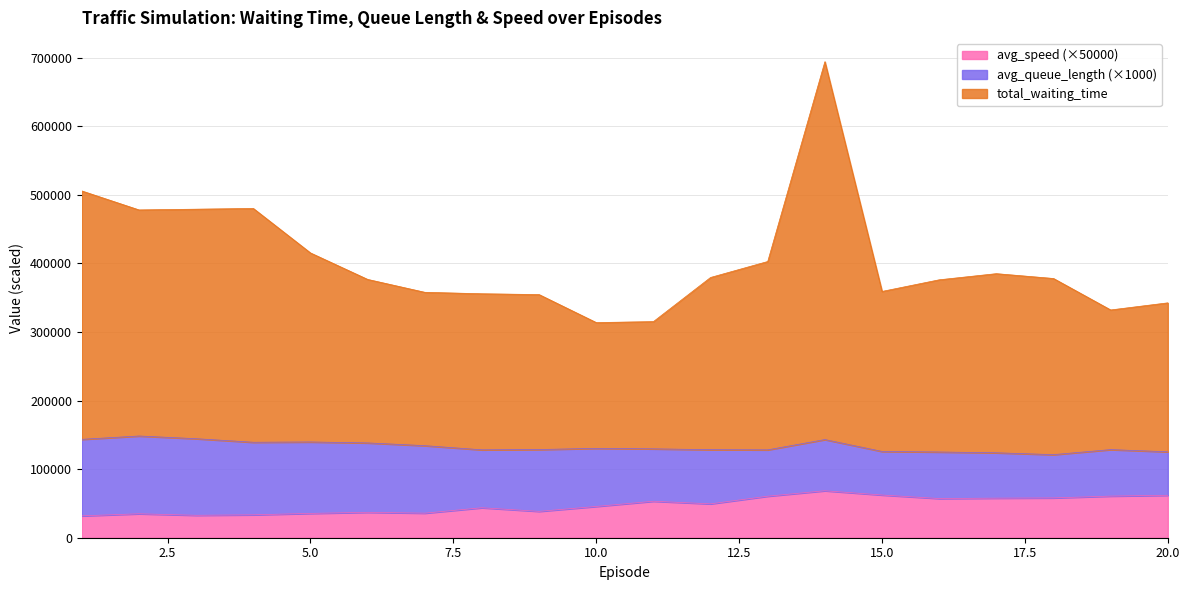

What is the sum of all avg_speed values?

958336.2